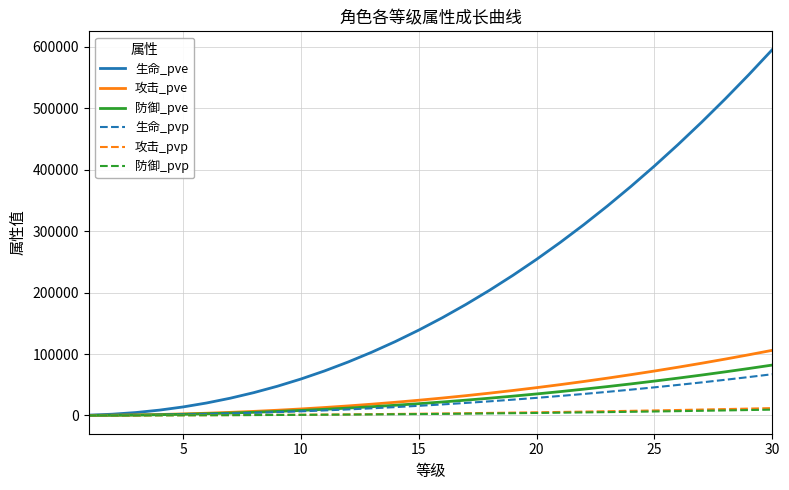

Which series has the largest total across all categories?

生命_pve